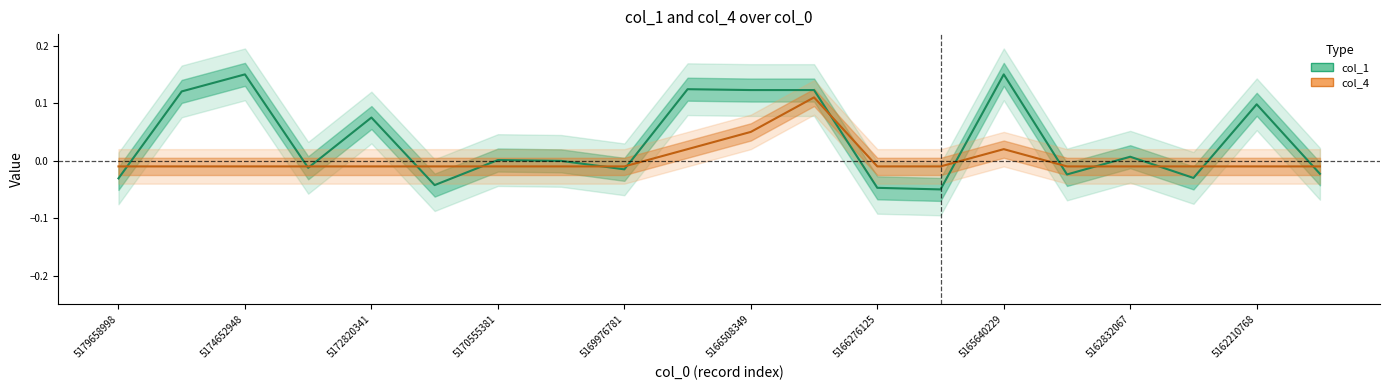

How many lines are shown in the chart?

2